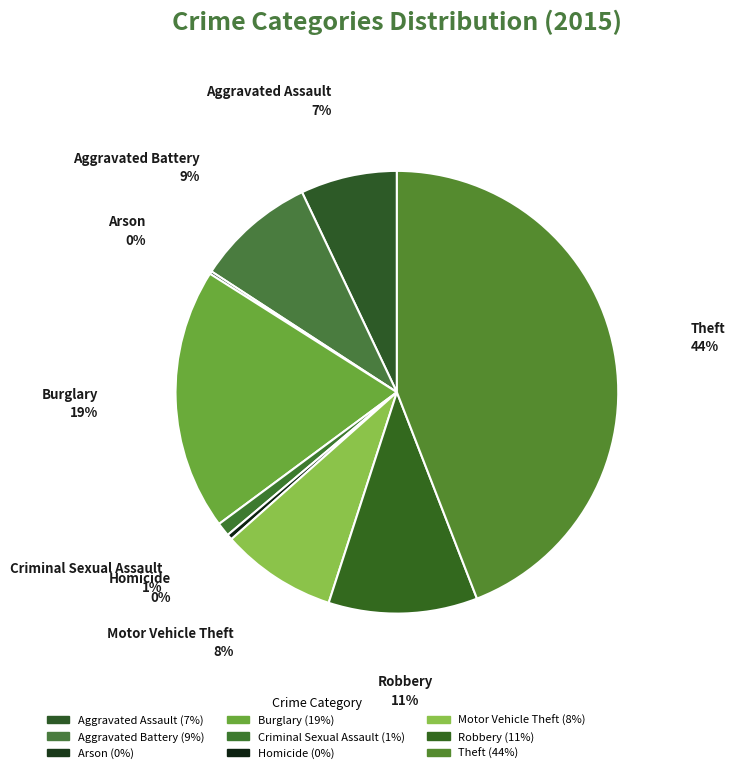

Is Homicide the majority of the pie?

No